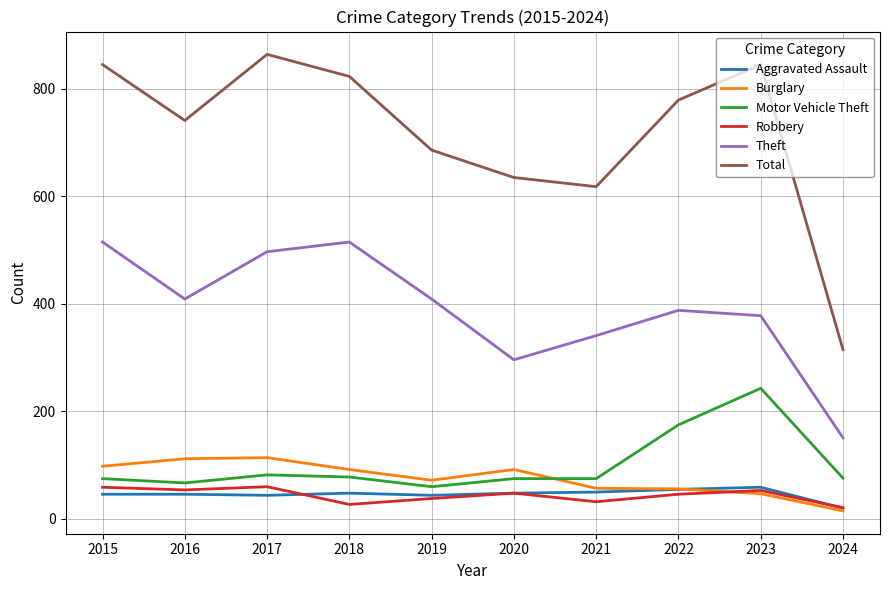

Is the value of Theft at 2022 greater than the value of Aggravated Assault at 2021?

Yes